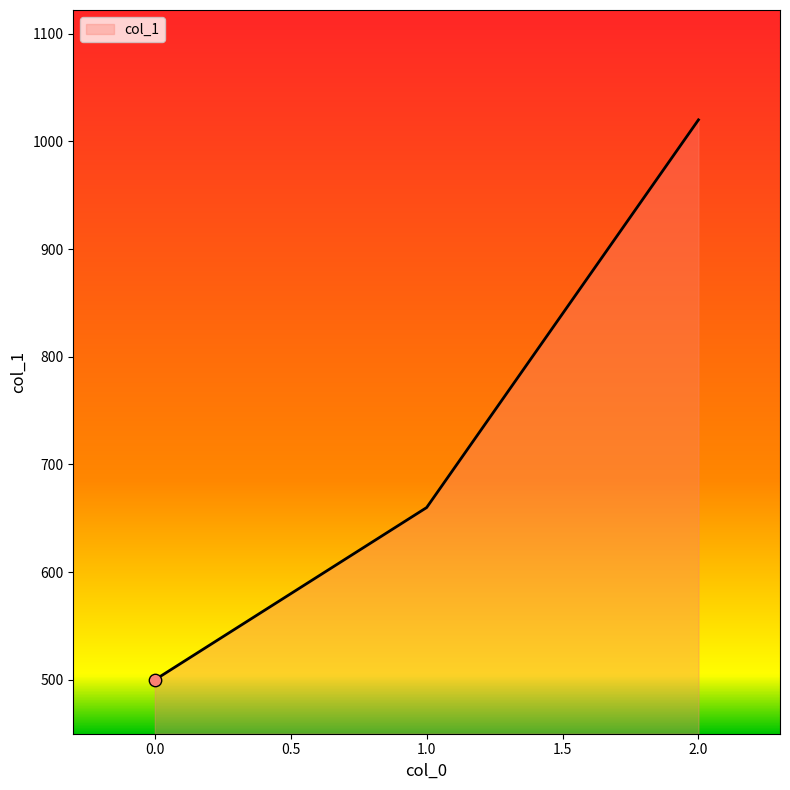

Between 1.0 and 0.0, which is larger?

1.0